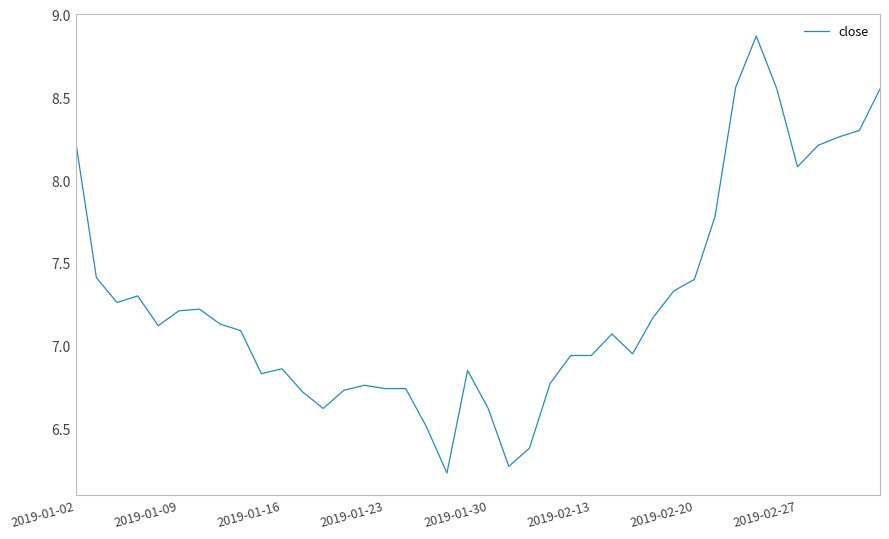

How many points are lower than both their immediate neighbors (excluding endpoints)?

8